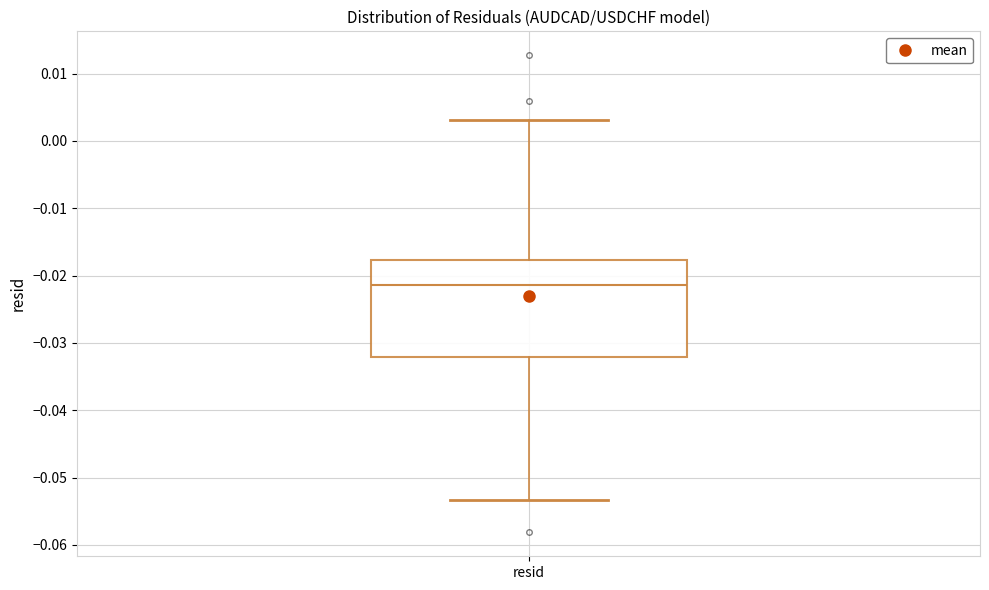

Transcribe this box plot: give where the median line is, the range the box spans, and where the two whiskers end, as read against the y-axis. The values are not printed on the chart, so give them approximately, as read against the axis.

median -0.021, box -0.032 to -0.018, whiskers -0.053 to 0.003